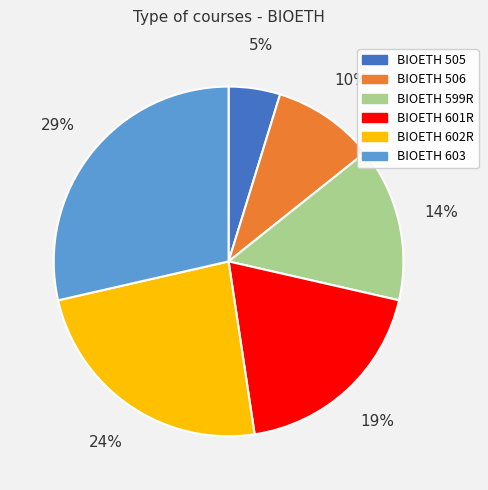

Rank the categories by value from highest to lowest.

BIOETH 603, BIOETH 602R, BIOETH 601R, BIOETH 599R, BIOETH 506, BIOETH 505